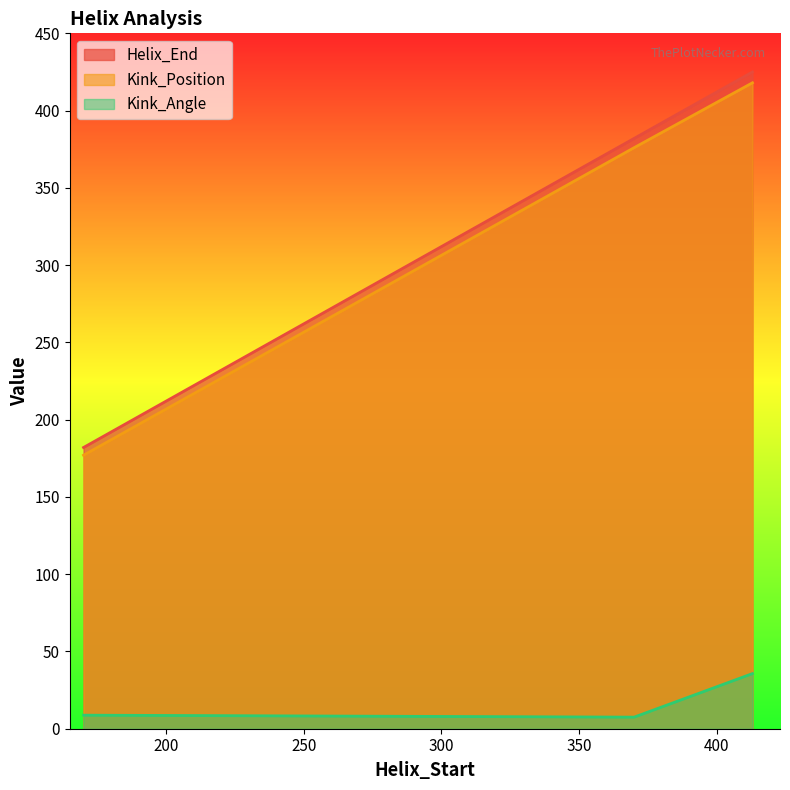

True or false: Kink_Angle has a value of 15.9 at 413.

False